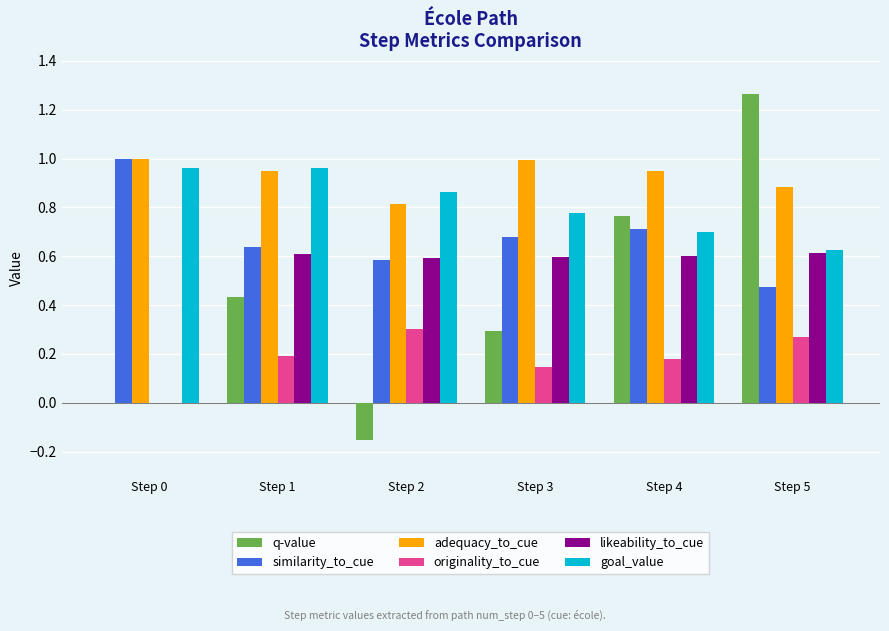

The value of adequacy_to_cue at Step 5 is 1.4. True or false?

False